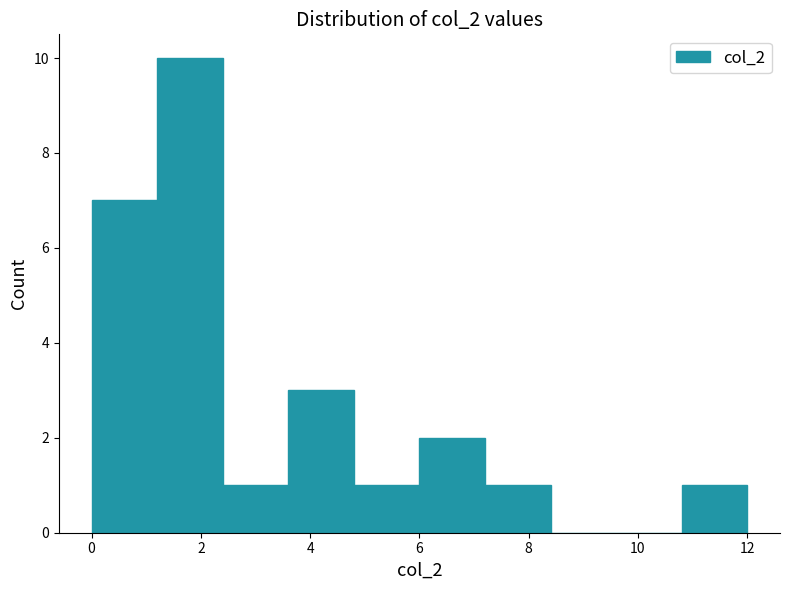

How tall is the bar that spans 7.2 to 8.4 on the x-axis? The values are not printed on the chart, so give them approximately, as read against the axis.

1